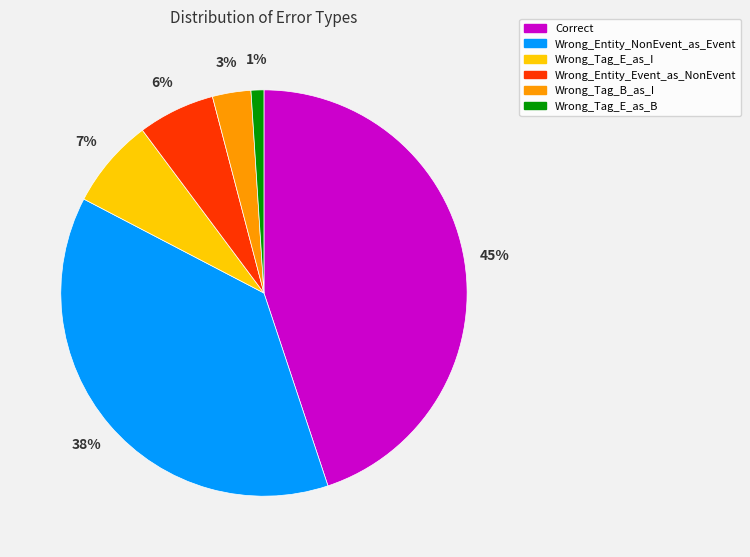

To the nearest percent, what is the average slice percentage?

17%